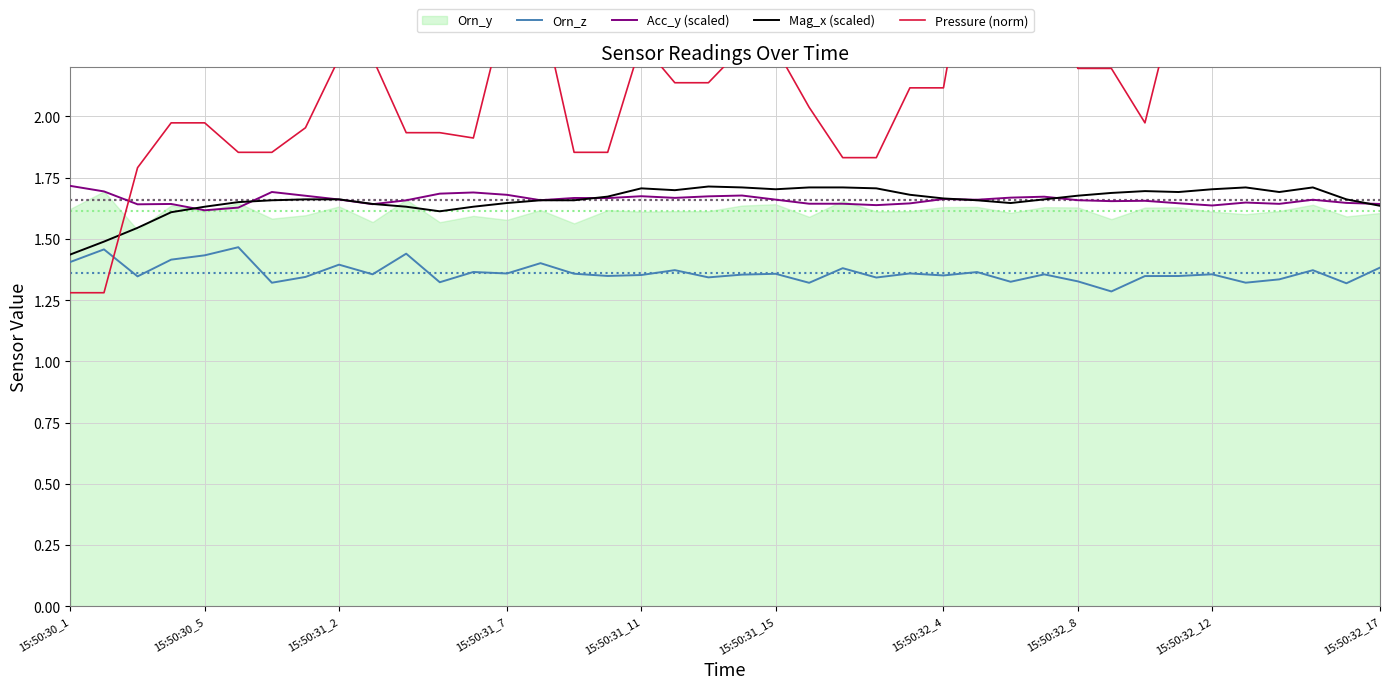

Is it true that Pressure (norm) equals 2.1 at 25?

True